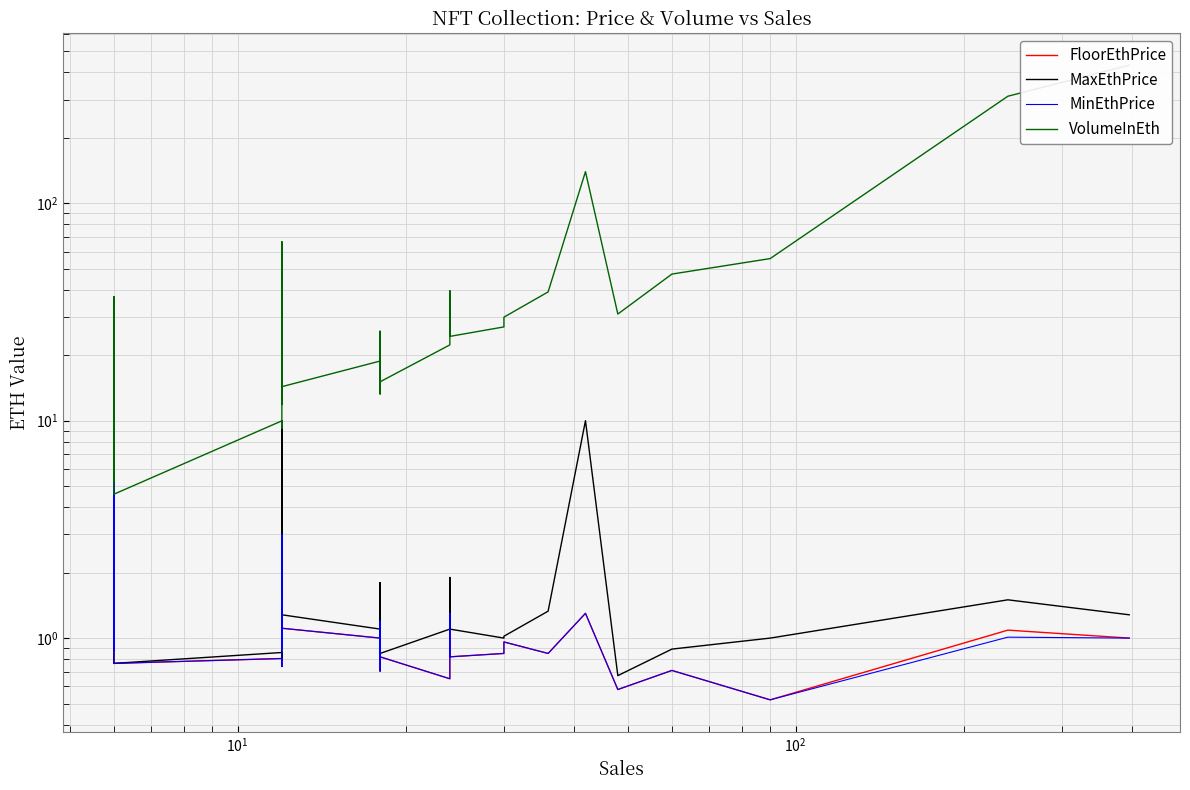

Does the chart have visible grid lines?

Yes